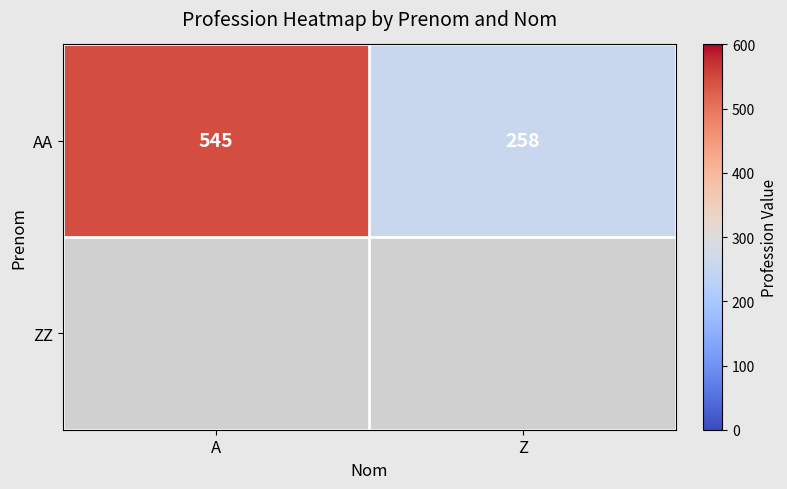

Rank the categories by AA value from lowest to highest.

Z, A